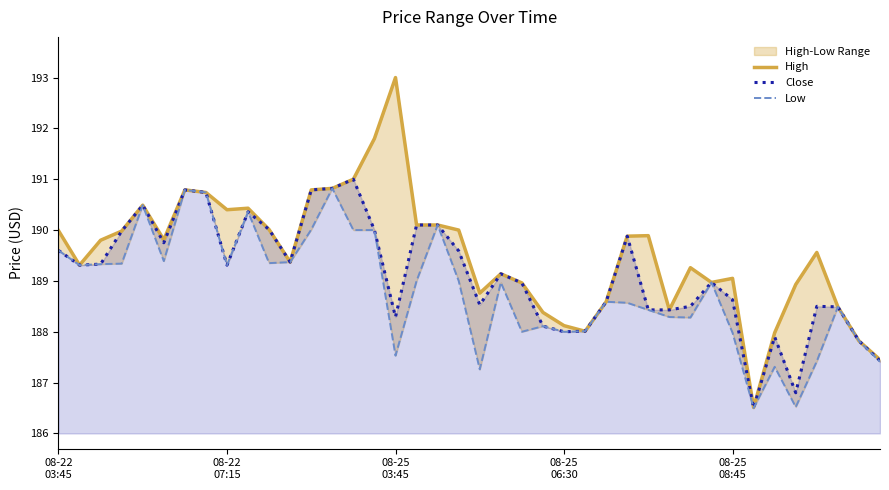

What is the minimum value shown in the chart?

186.5